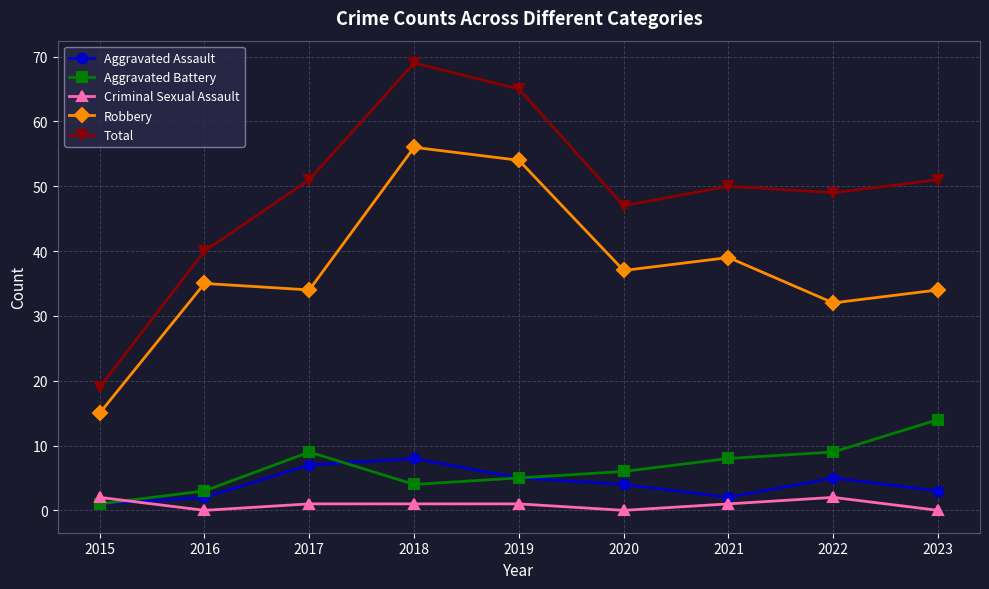

What is the difference between the highest and lowest values at 2018?

68